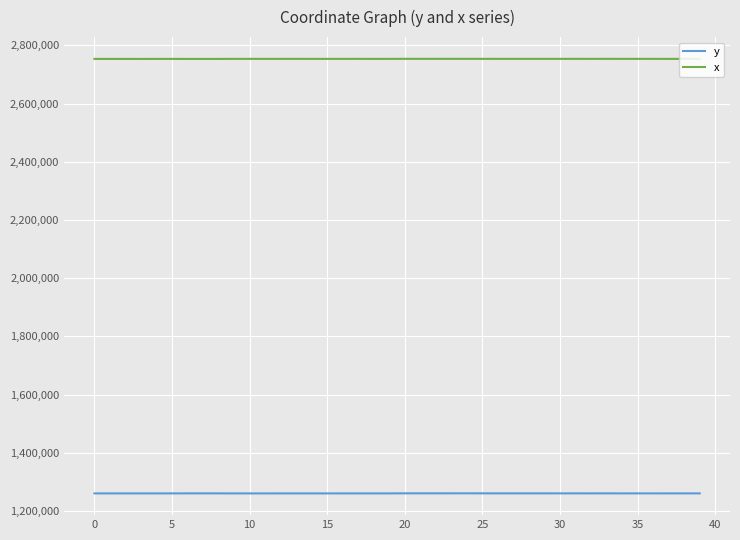

List the series in order of their overall mean, lowest first.

y, x